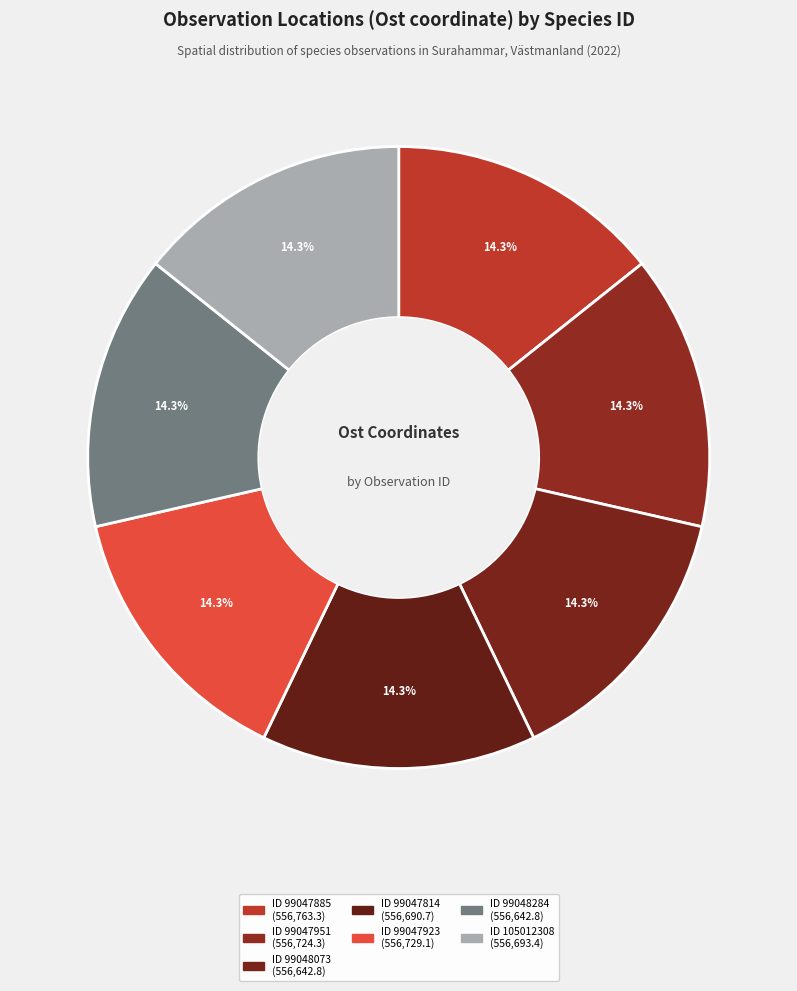

Count the number of slices in the pie.

7